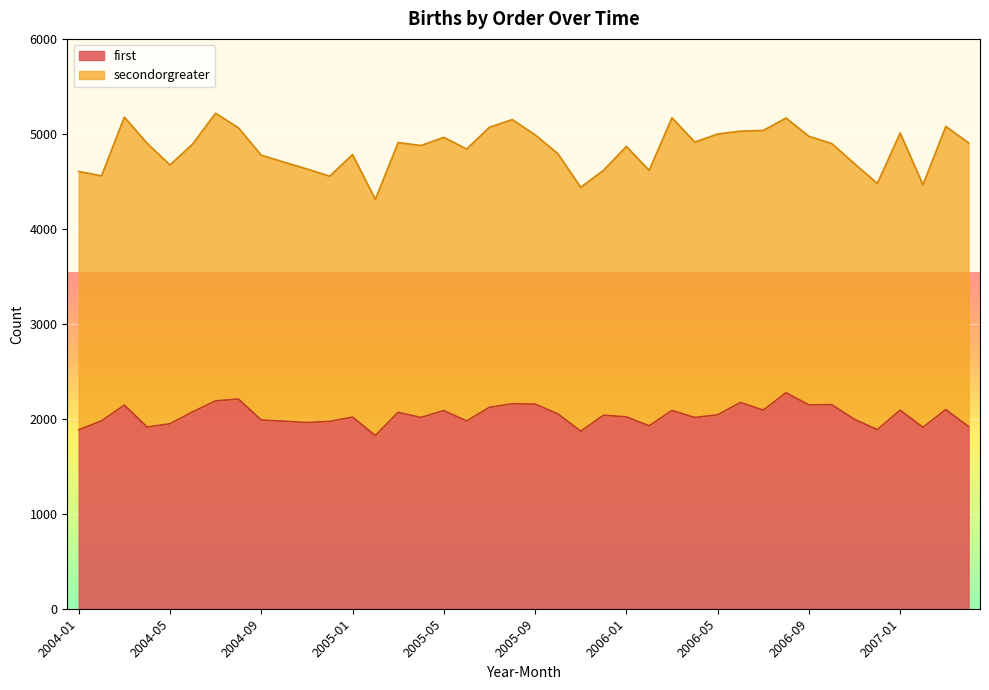

What is the difference between the values at 2006-04 and 2005-02?

190